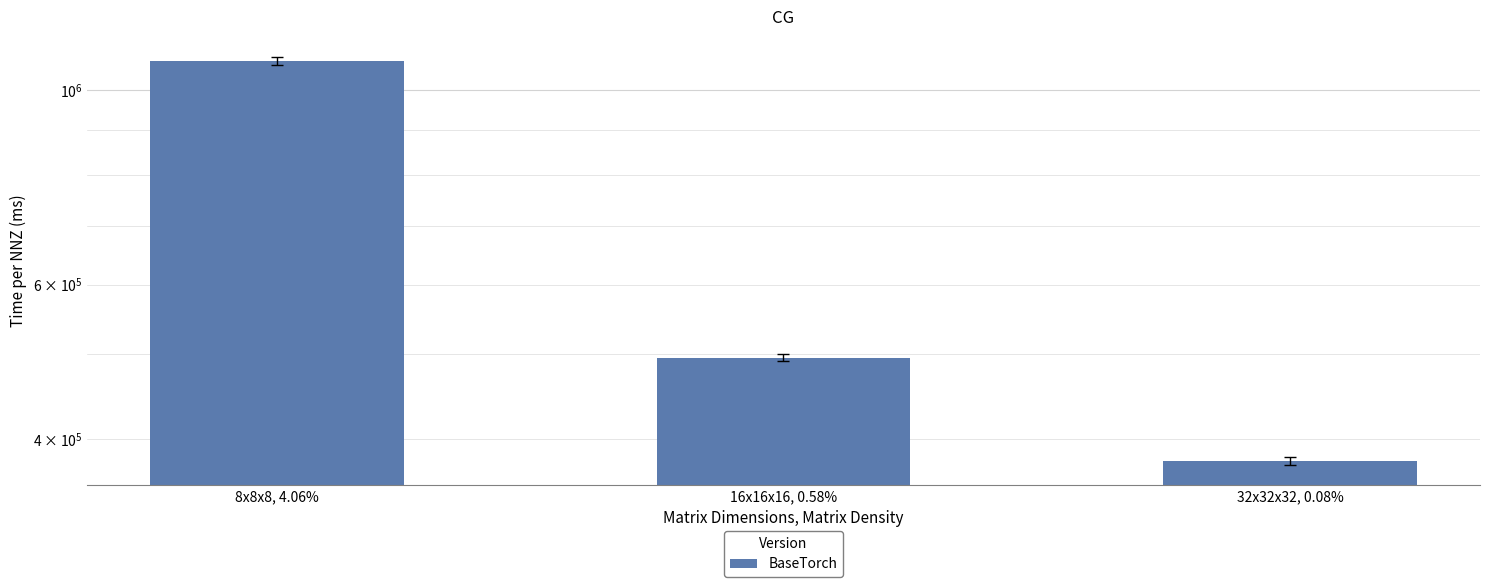

What position from the right is 32x32x32, 0.08%?

1